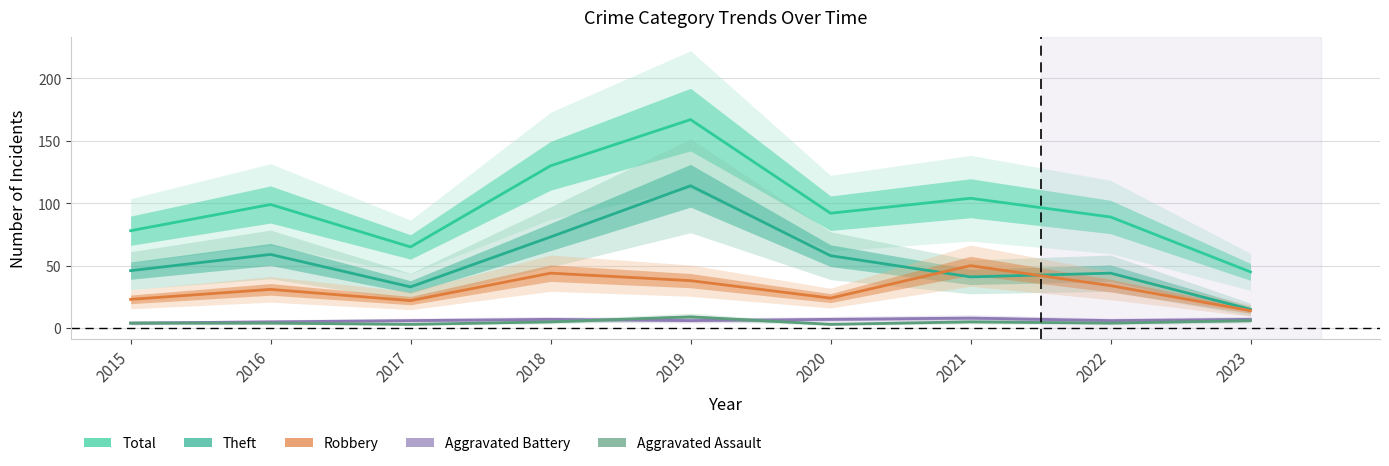

True or false: Total and Theft intersect in this chart.

False